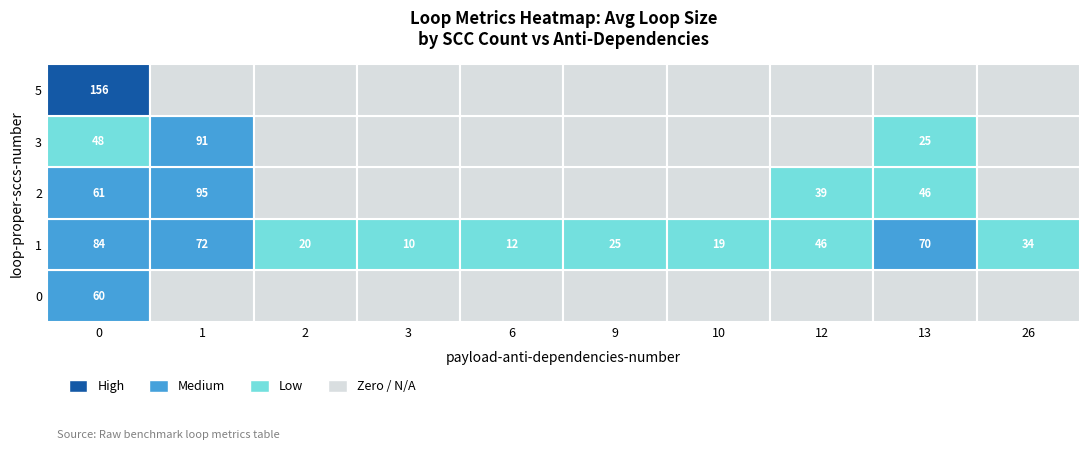

What is the difference between the maximum and second lowest values in the 0 series?

60